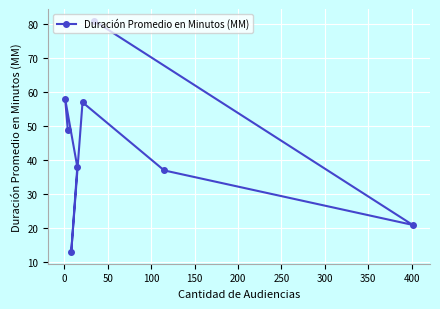

What is the smallest value displayed?

13